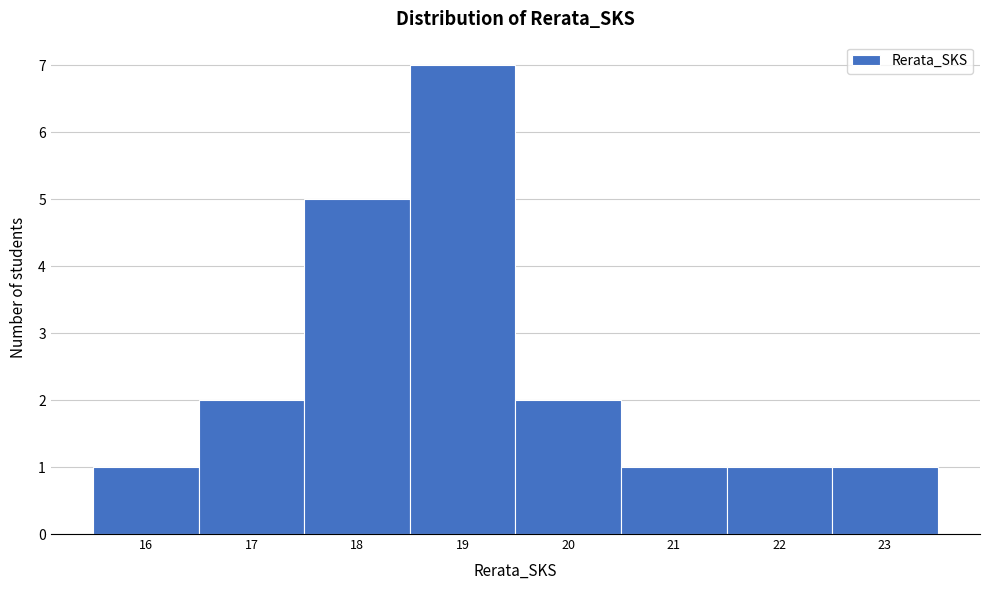

Reading left to right, transcribe this chart: for each bar, give the range it covers on the x-axis and its height. The values are not printed on the chart, so give them approximately, as read against the axis.

15.5 to 16.5: 1
16.5 to 17.5: 2
17.5 to 18.5: 5
18.5 to 19.5: 7
19.5 to 20.5: 2
20.5 to 21.5: 1
21.5 to 22.5: 1
22.5 to 23.5: 1